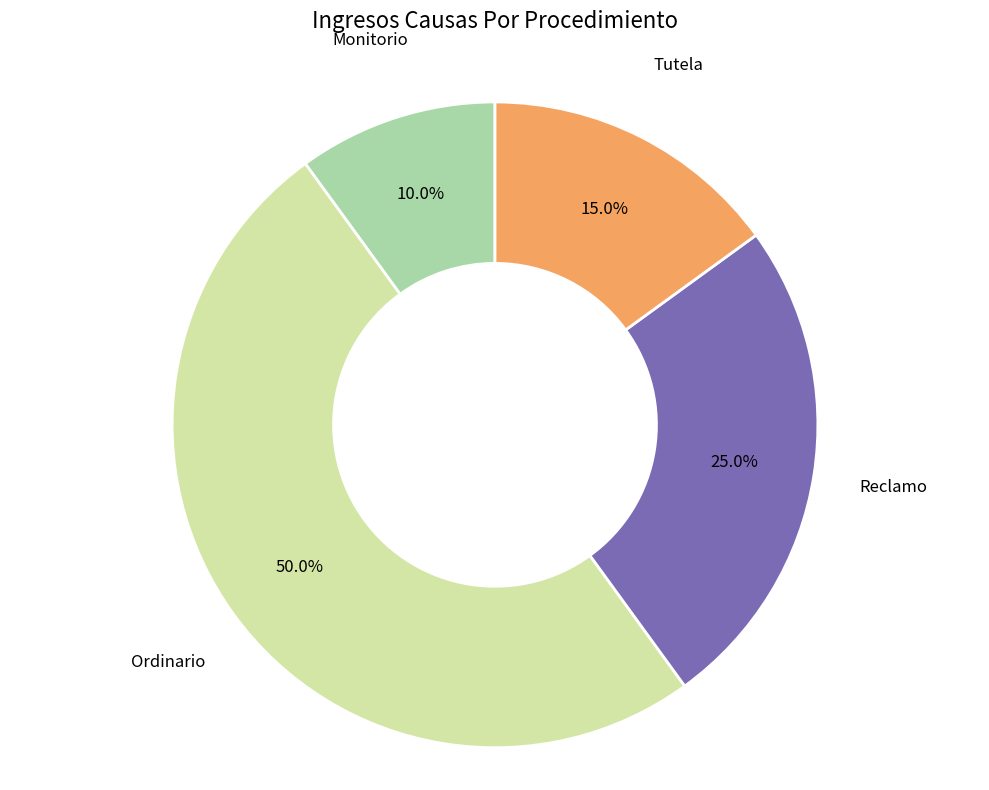

Which has a higher value, Monitorio or Tutela?

Tutela